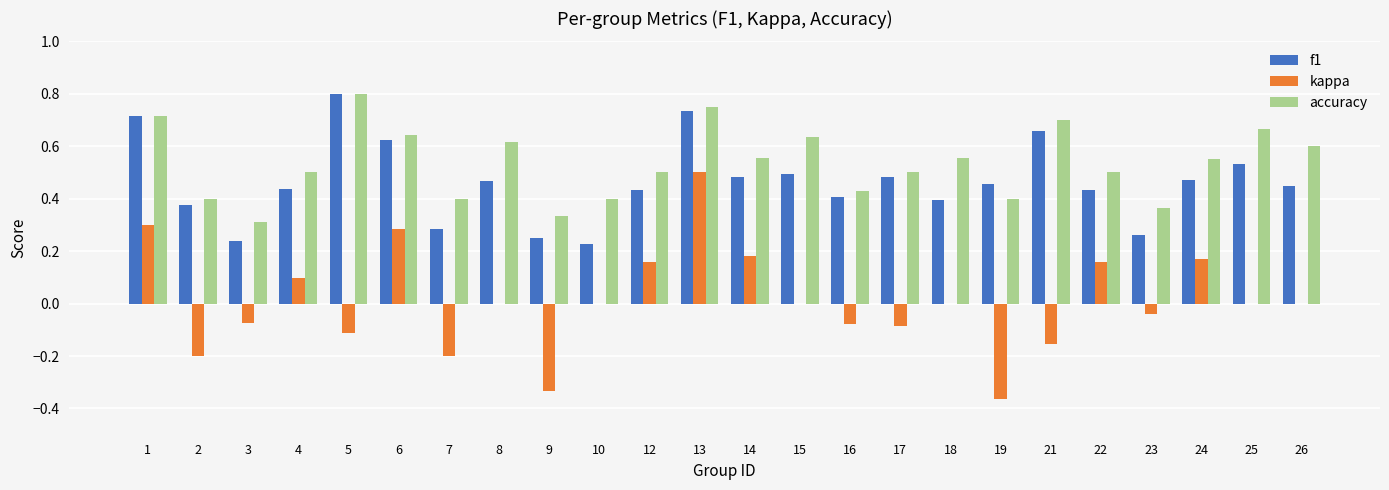

True or false: f1 has a value of 0.5 at 17.

True